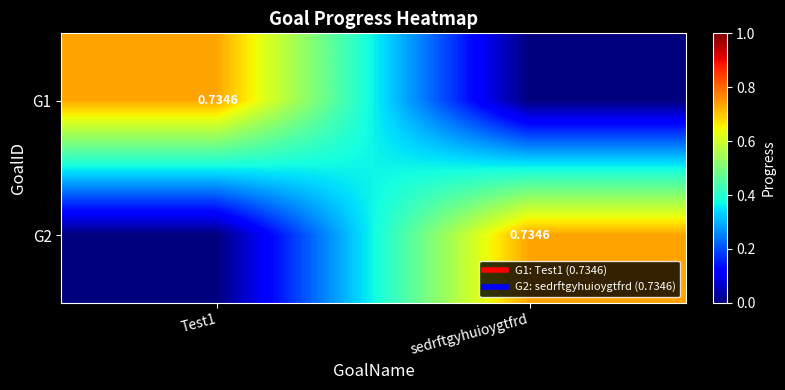

What is the average value of the G2 series?

0.4